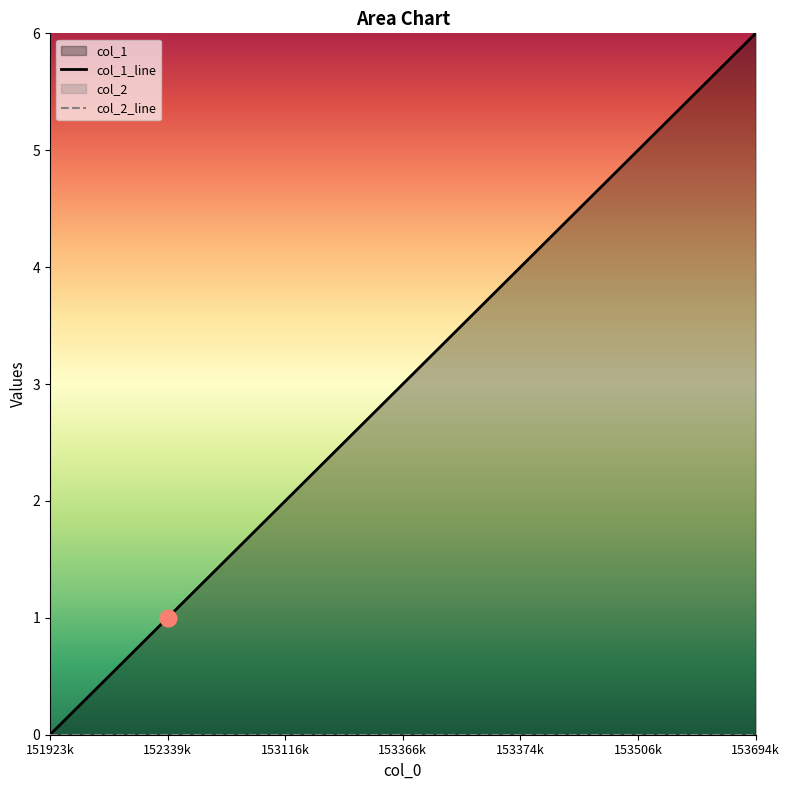

What is the sum of the values at 153366k and 153506k?

8